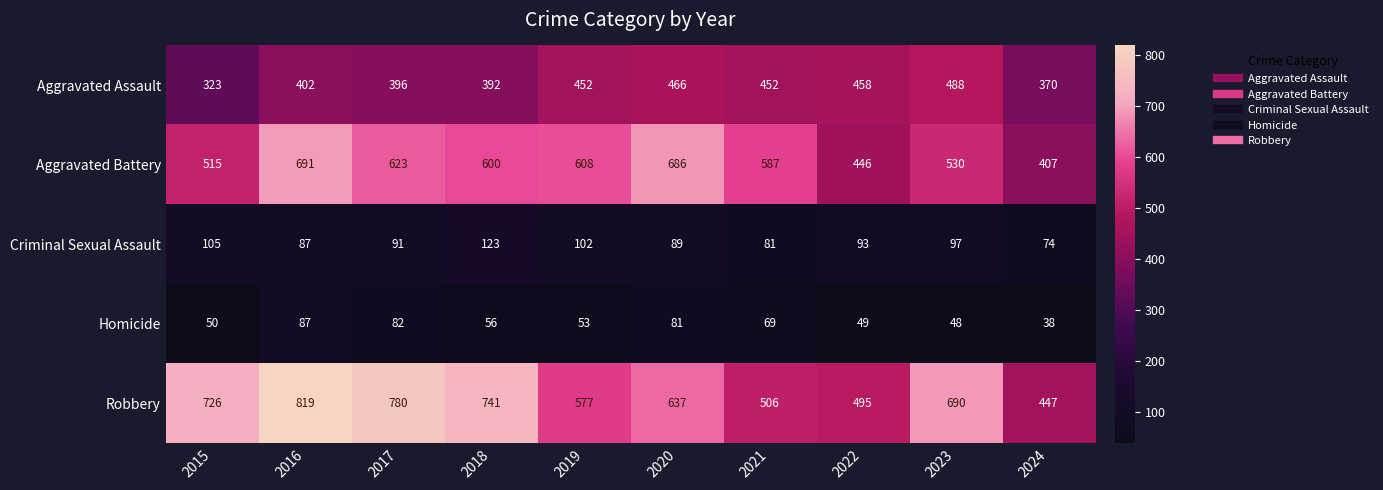

How many series are shown in this chart?

5